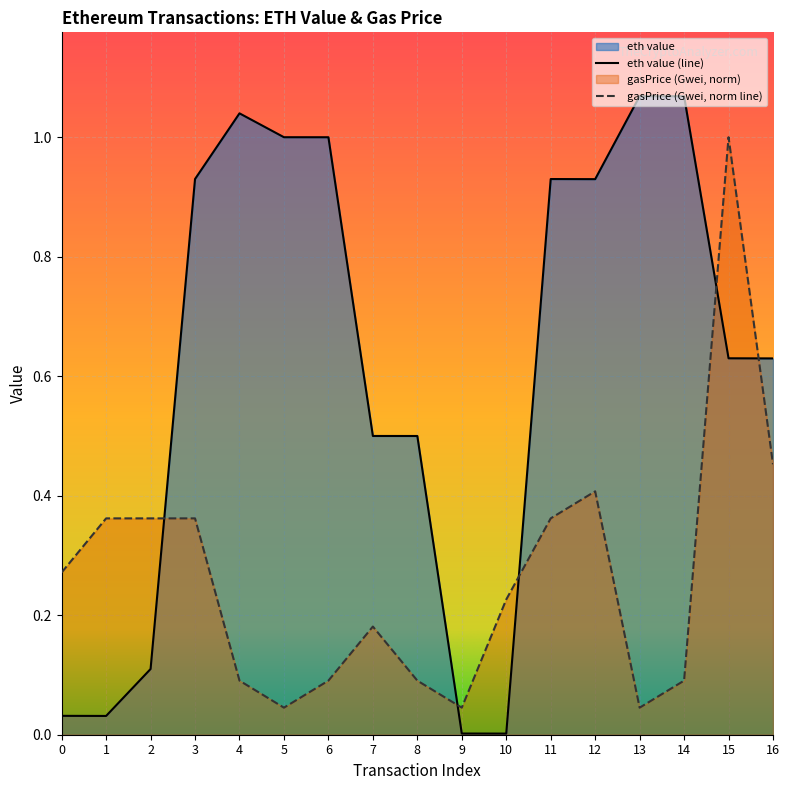

At which label does eth value reach its minimum?

10